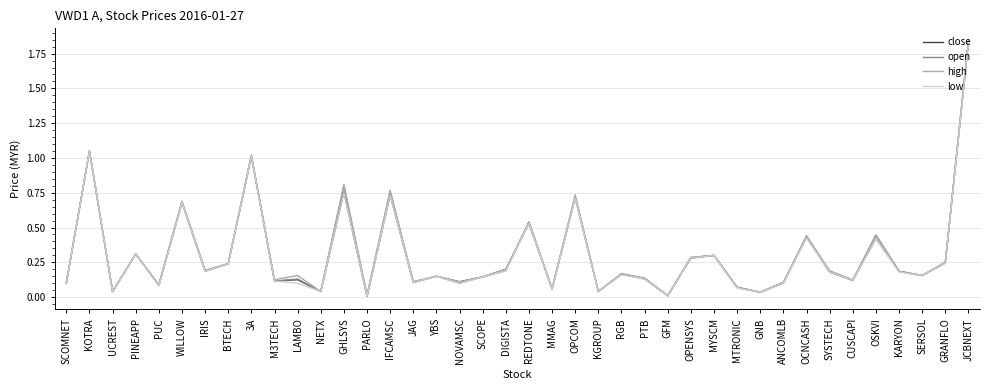

Between OPCOM and OPENSYS, which series saw the biggest shift?

high